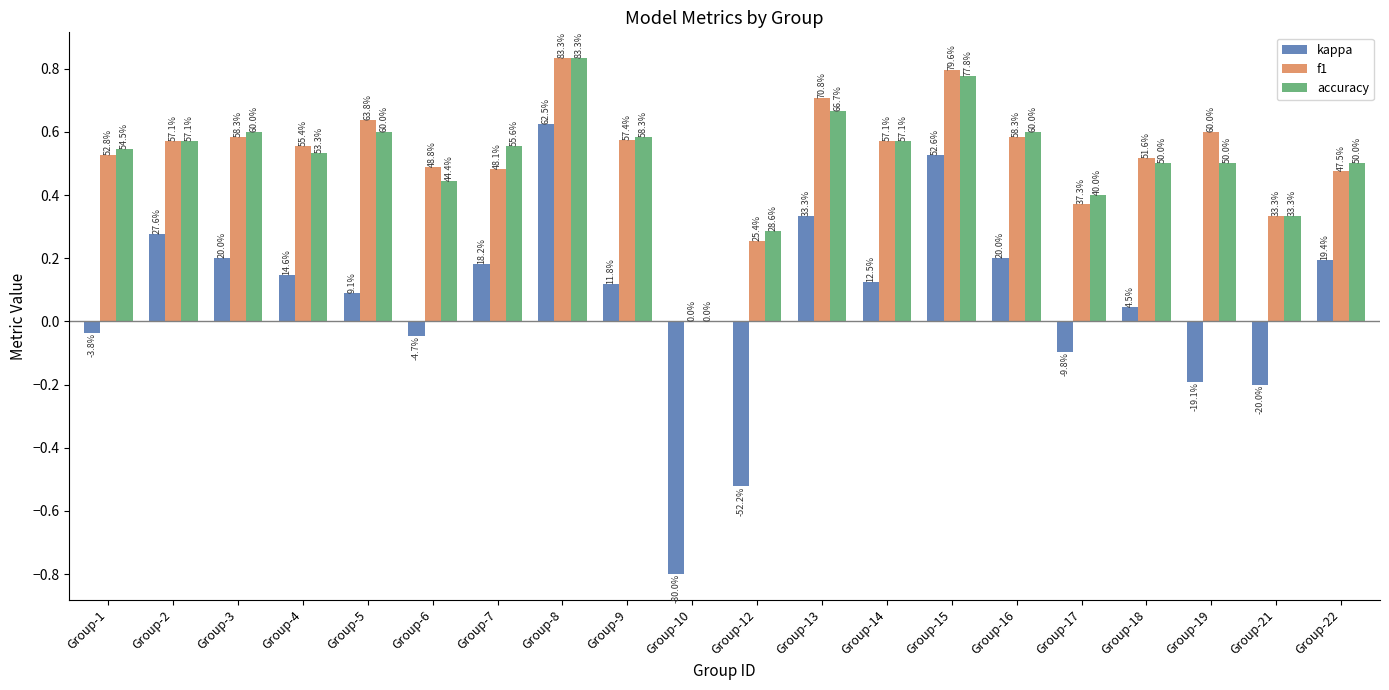

Is it true that accuracy equals 0.2 at Group-13?

False